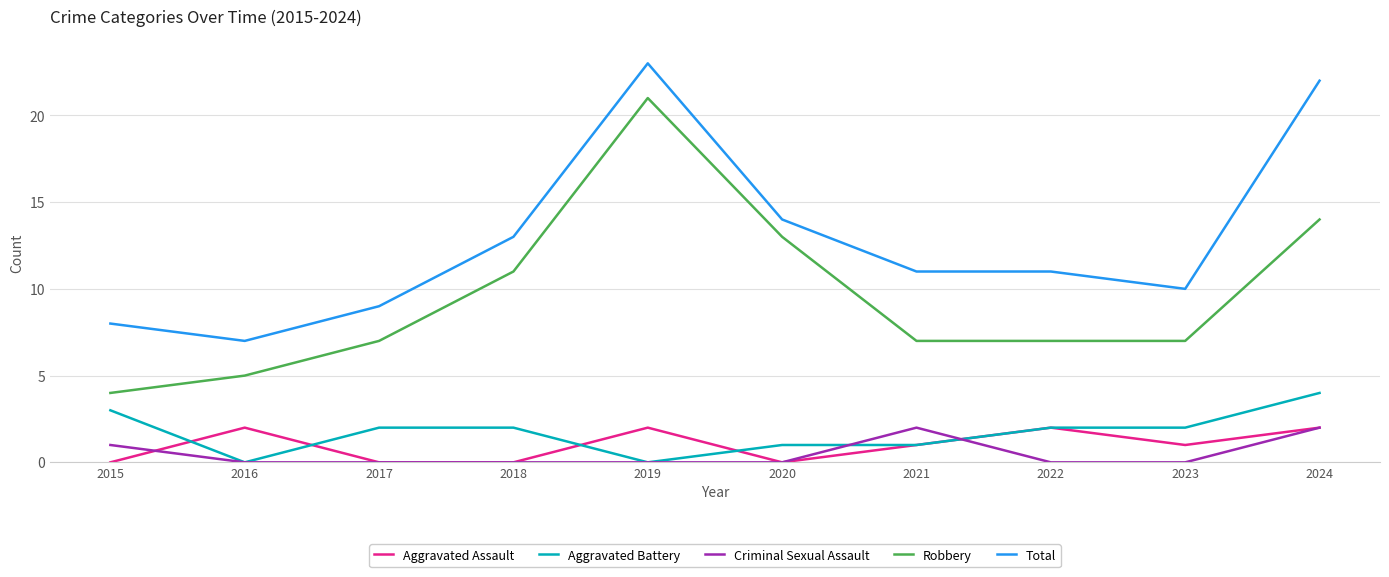

The value of Total at 2020 is 19. True or false?

False